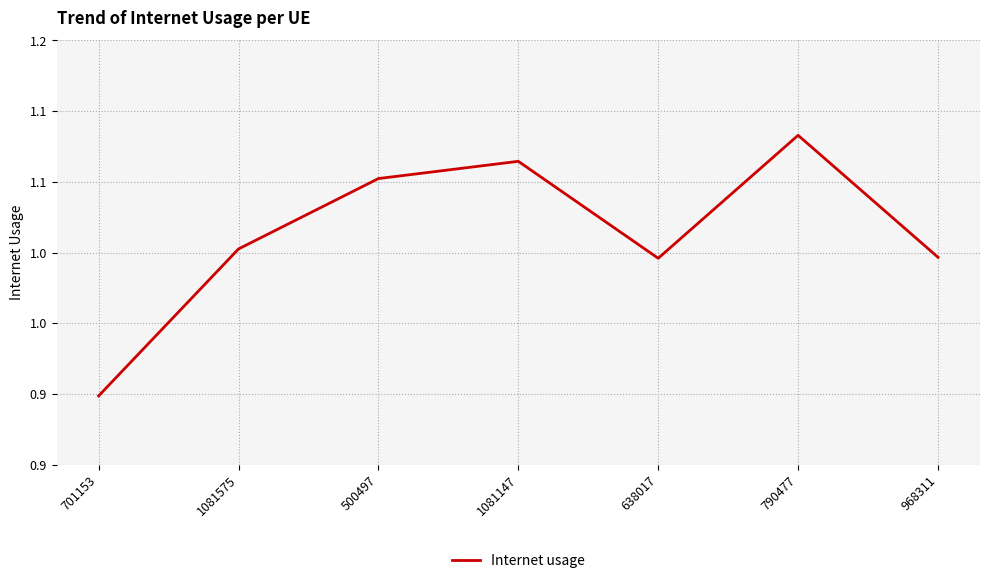

List the labels in order of value, largest first.

790477, 1081147, 500497, 1081575, 968311, 638017, 701153